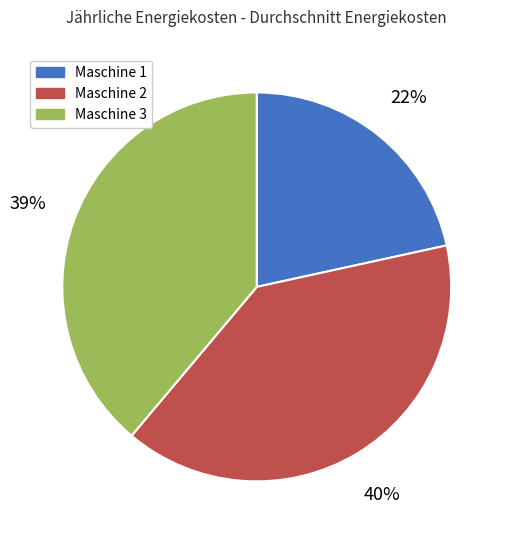

To the nearest percent, what is the average slice percentage?

33%